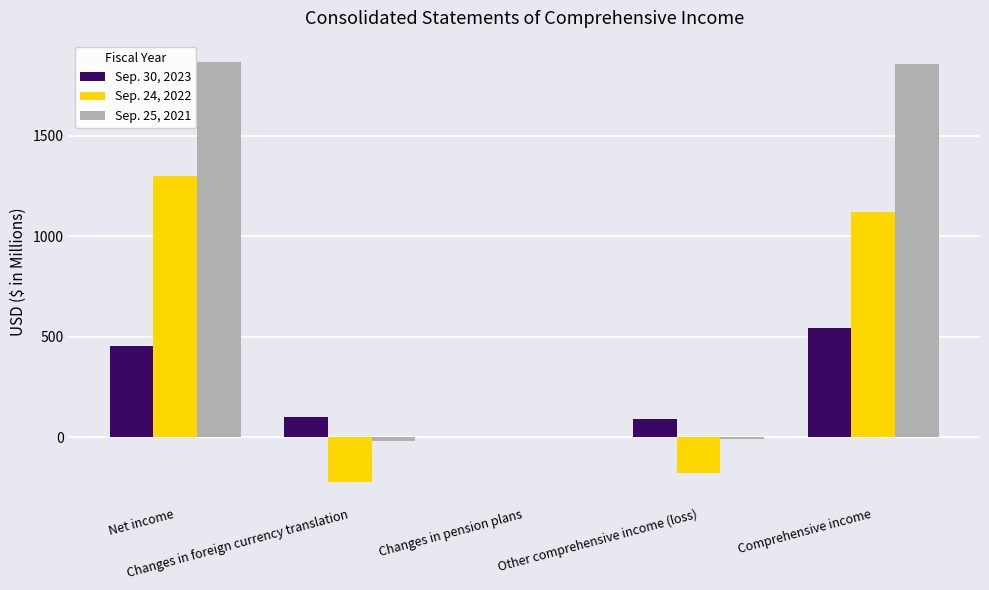

What is the greatest value displayed?

1869.7